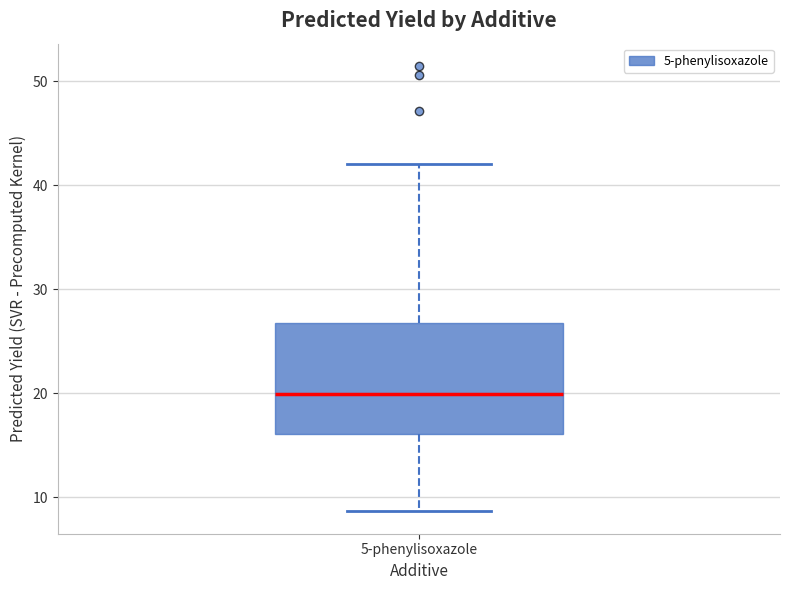

Where does the lower whisker of the box for 5-phenylisoxazole end on the y-axis? The values are not printed on the chart, so give them approximately, as read against the axis.

9